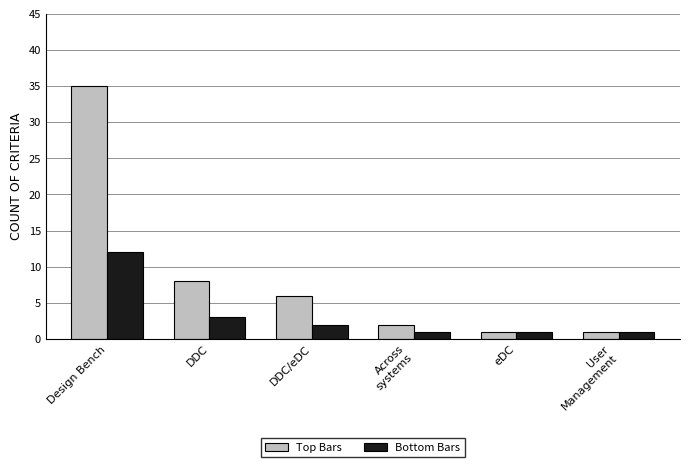

What position from the right is Across
systems?

3